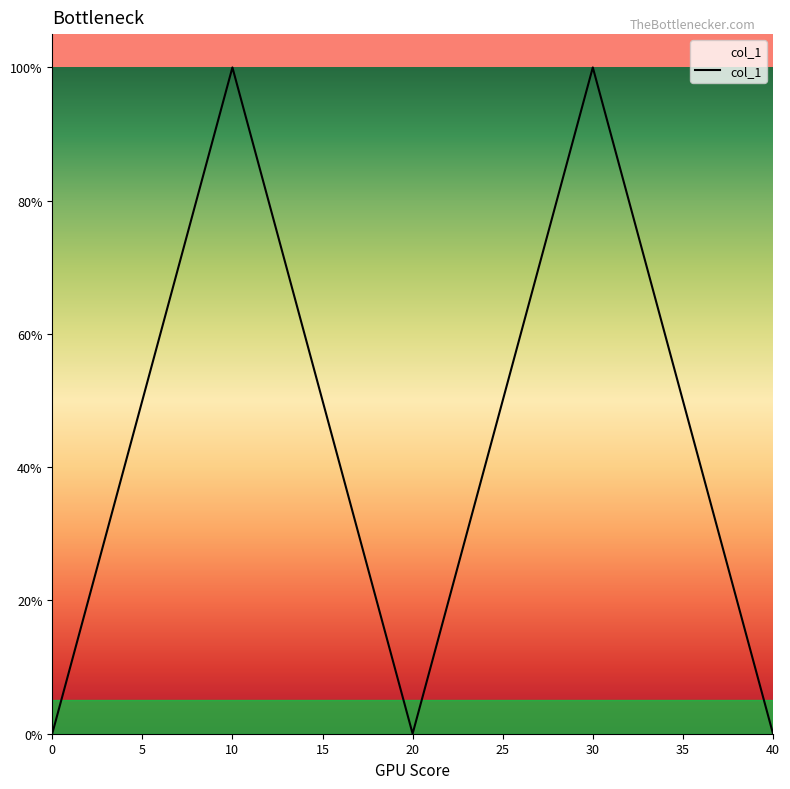

Does the chart have visible grid lines?

No